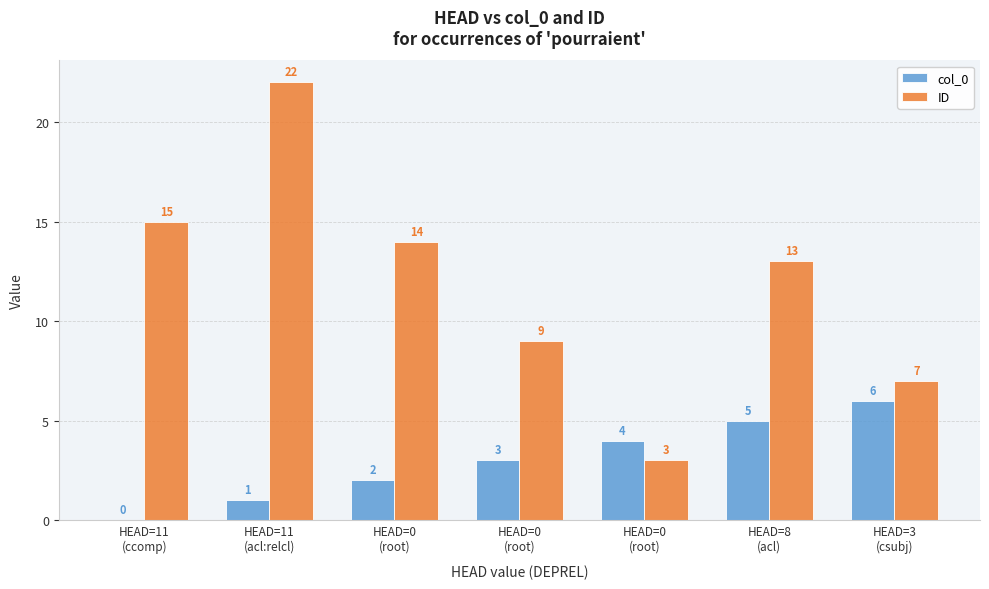

What is the sum of all ID values?

83